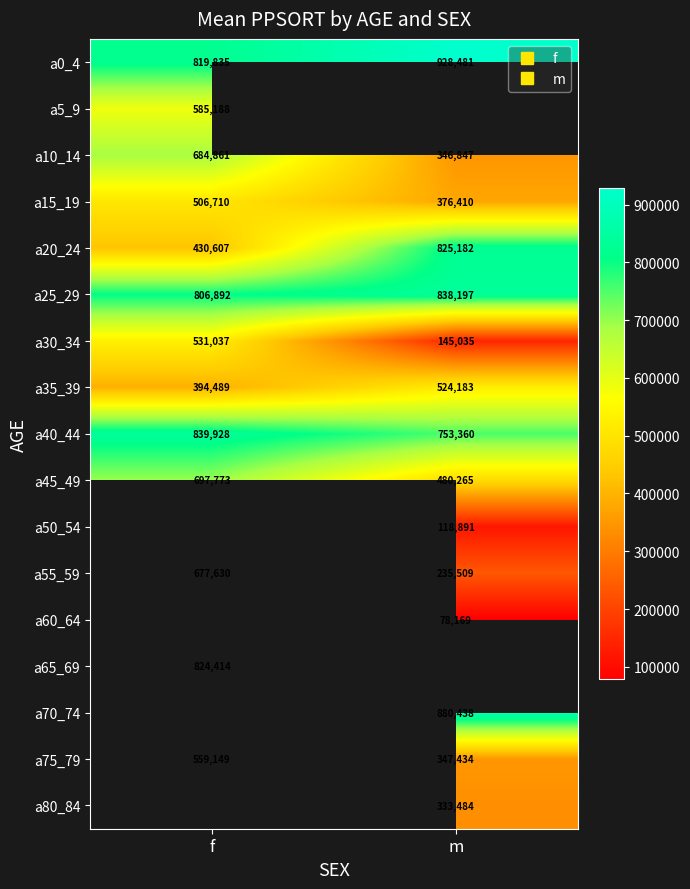

What is the average value of the a75_79 series?

453291.5